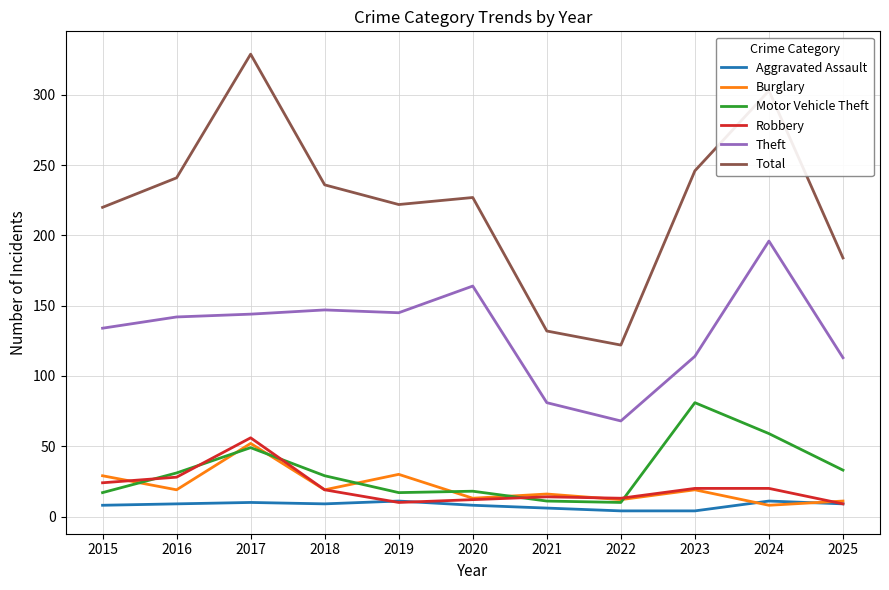

What is the difference between the maximum and minimum values in the Theft series?

128